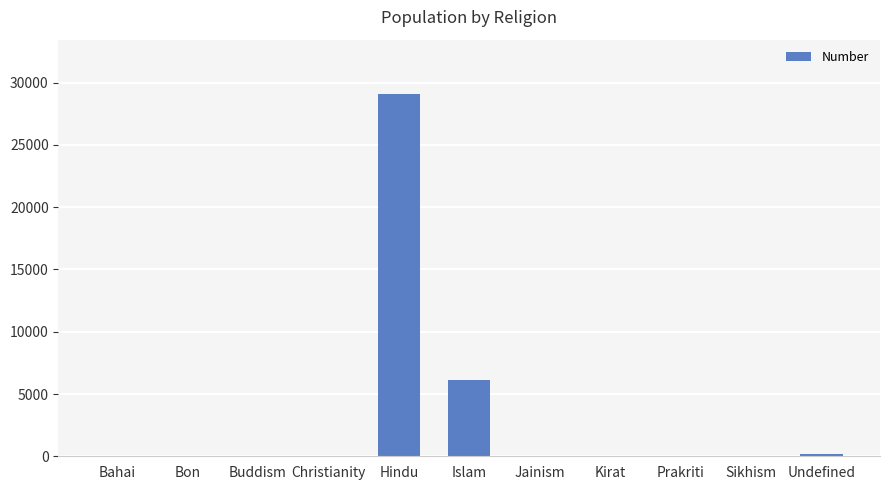

What is the approximate value at Islam?

6093